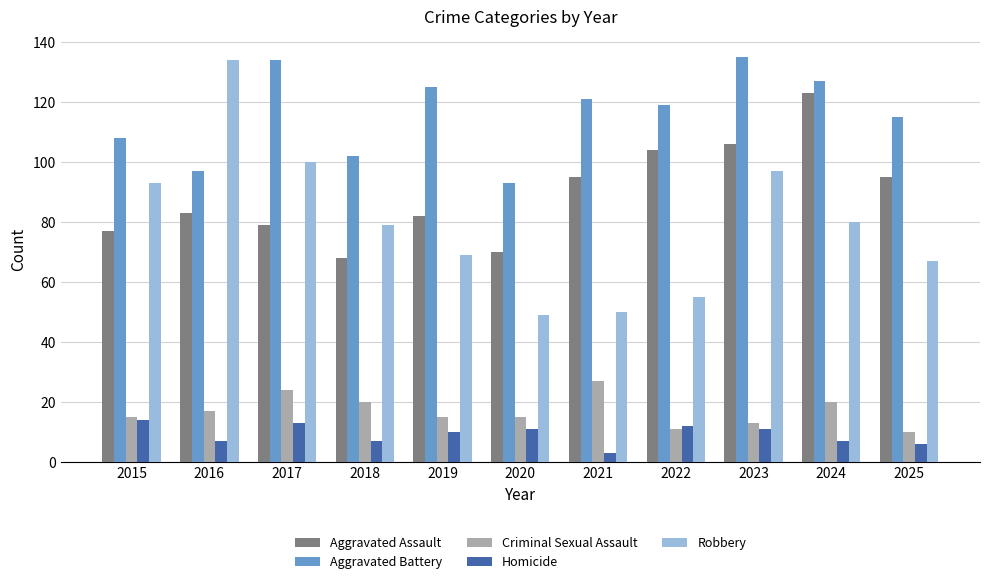

At how many categories does at least one series exceed 109?

8